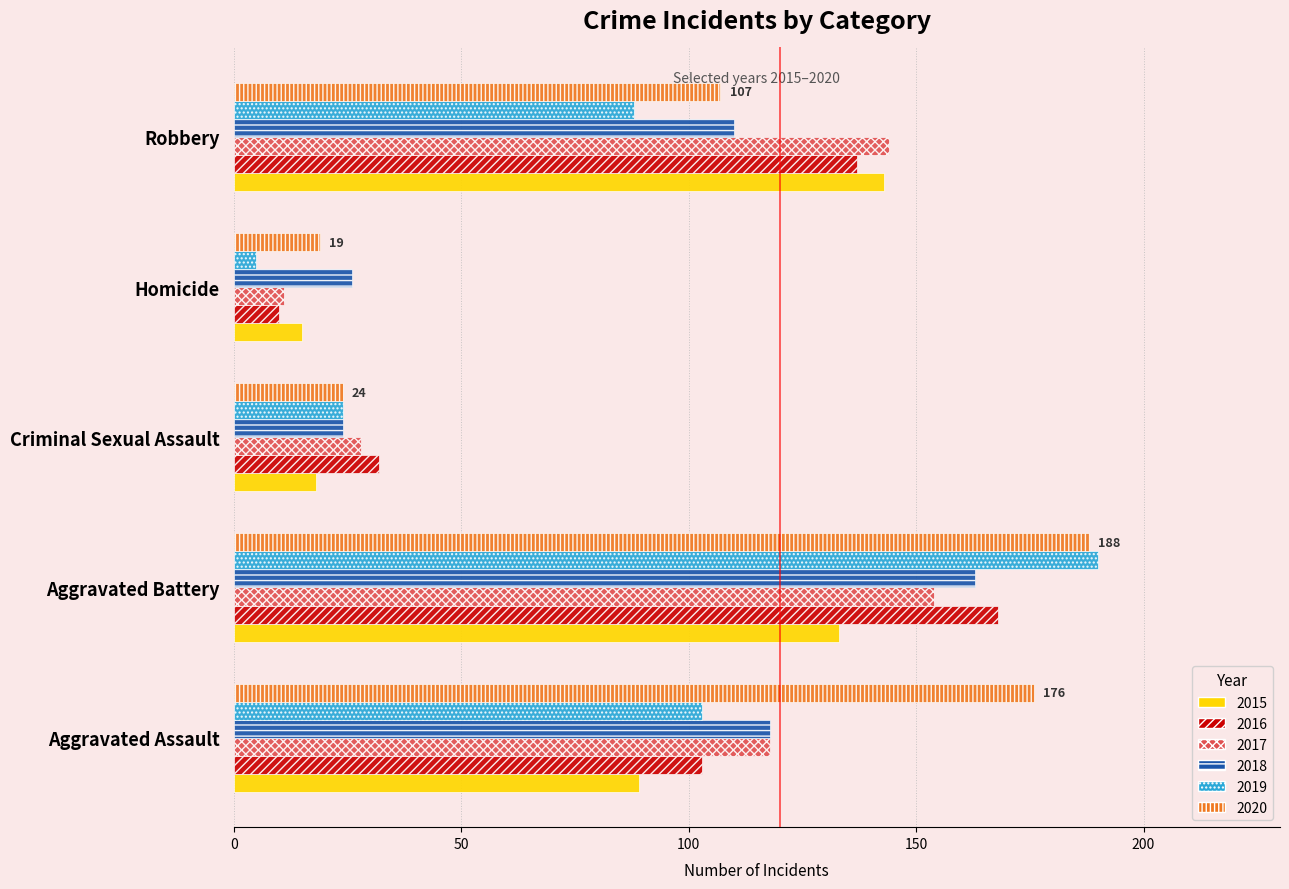

What is the average value of the 2020 series?

103